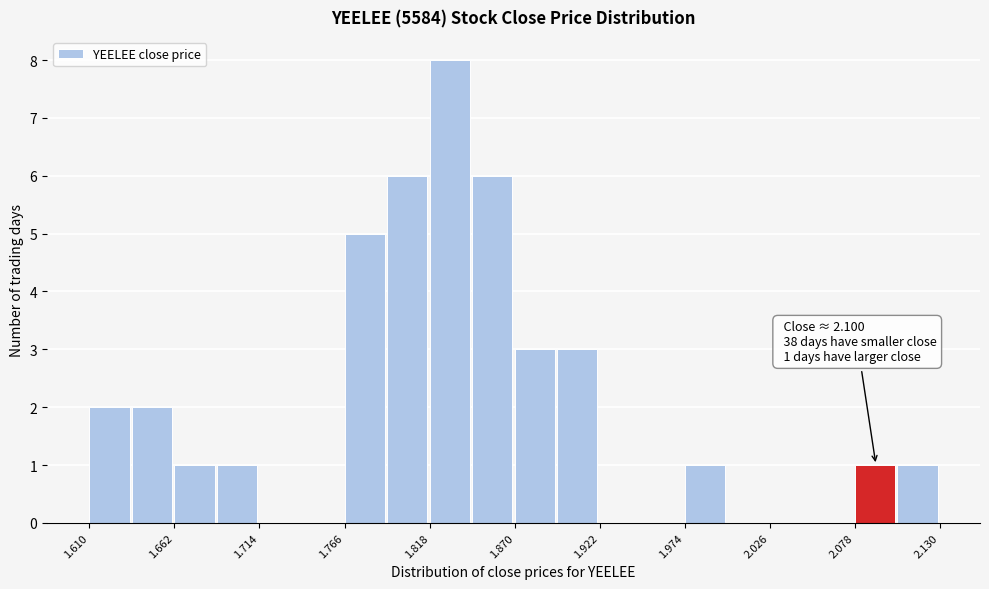

Around what value on the x-axis is the tallest bar? Give the approximate position of its centre, as read against the axis.

1.83